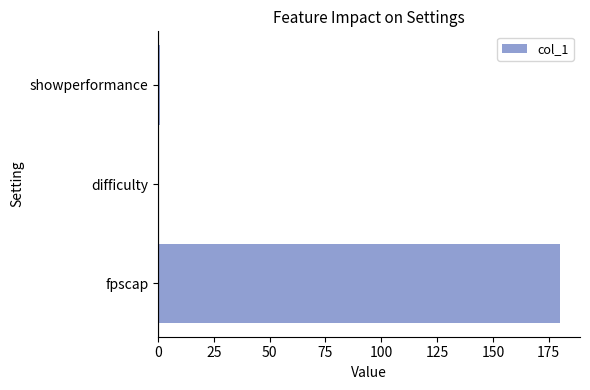

What is the greatest value displayed?

180